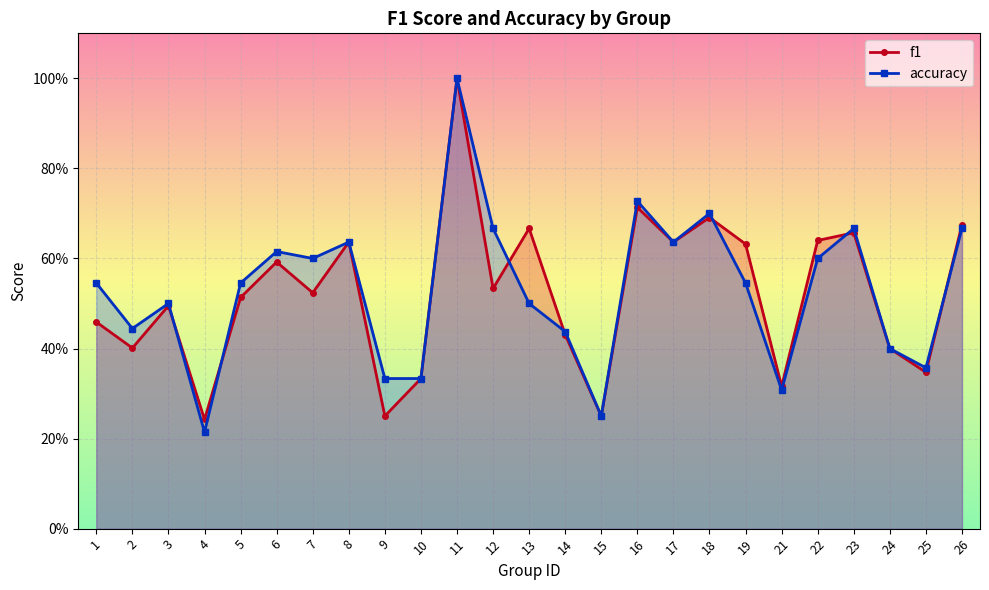

Reading right to left, list all the values displayed in this chart.

f1: 26=0.7	25=0.3	24=0.4	23=0.7	22=0.6	21=0.3	19=0.6	18=0.7	17=0.6	16=0.7	15=0.2	14=0.4	13=0.7	12=0.5	11=1.0	10=0.3	9=0.2	8=0.6	7=0.5	6=0.6	5=0.5	4=0.2	3=0.5	2=0.4	1=0.5
accuracy: 26=0.7	25=0.4	24=0.4	23=0.7	22=0.6	21=0.3	19=0.5	18=0.7	17=0.6	16=0.7	15=0.2	14=0.4	13=0.5	12=0.7	11=1.0	10=0.3	9=0.3	8=0.6	7=0.6	6=0.6	5=0.5	4=0.2	3=0.5	2=0.4	1=0.5